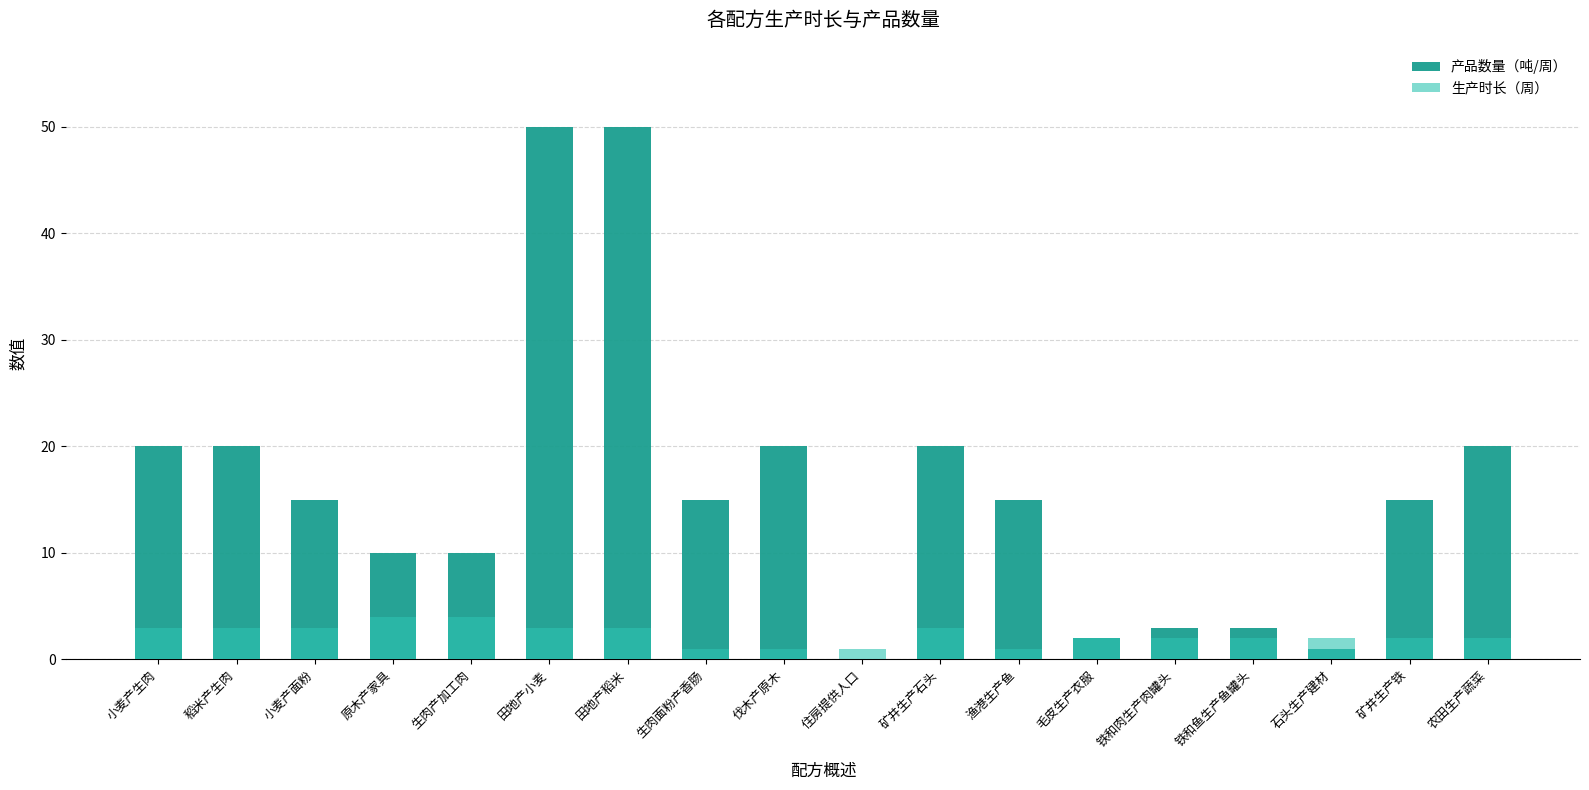

Reading left to right, transcribe all the data shown in this chart.

产品数量（吨/周）: 20	20	15	10	10	50	50	15	20	0	20	15	2	3	3	1	15	20
生产时长（周）: 3	3	3	4	4	3	3	1	1	1	3	1	2	2	2	2	2	2